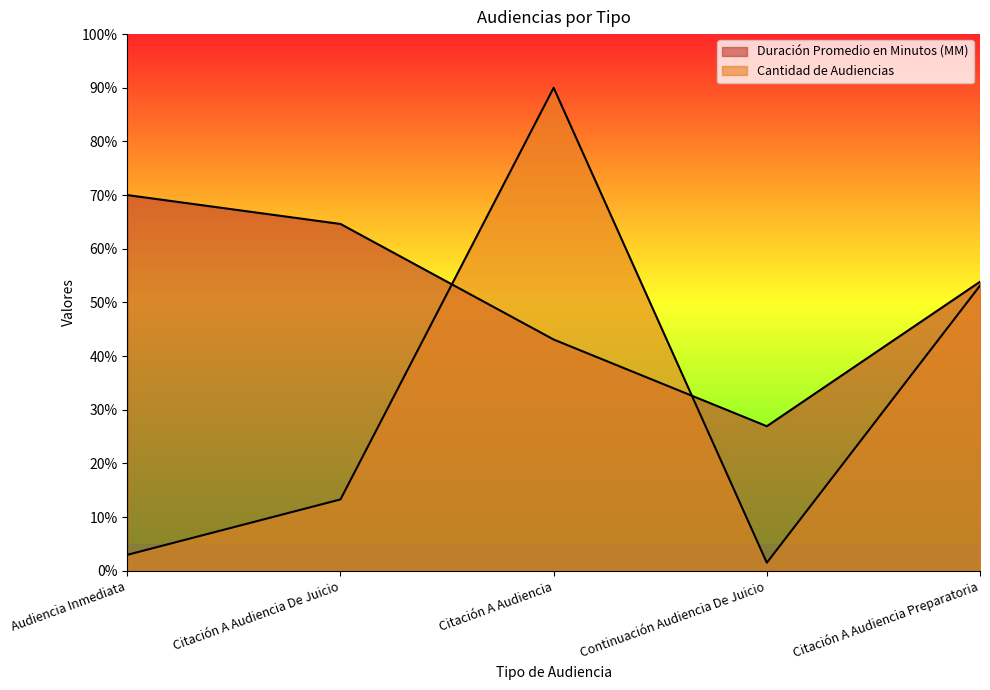

Does the chart display data point markers on the line(s)?

No